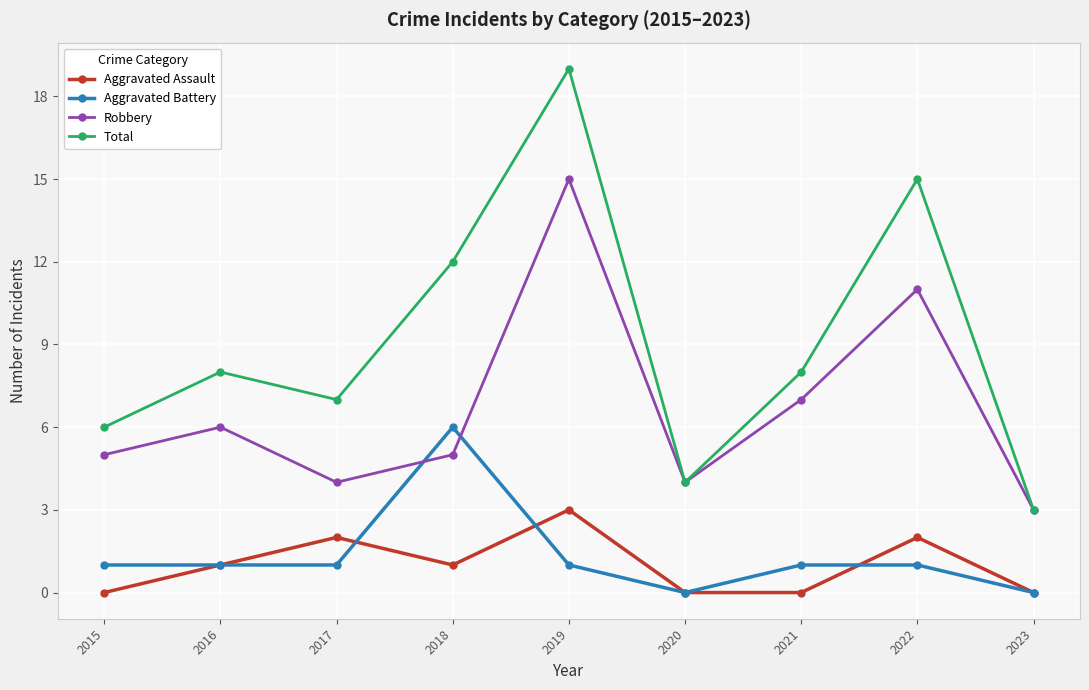

Between which two adjacent categories do Robbery and Aggravated Battery first intersect?

2017 and 2018